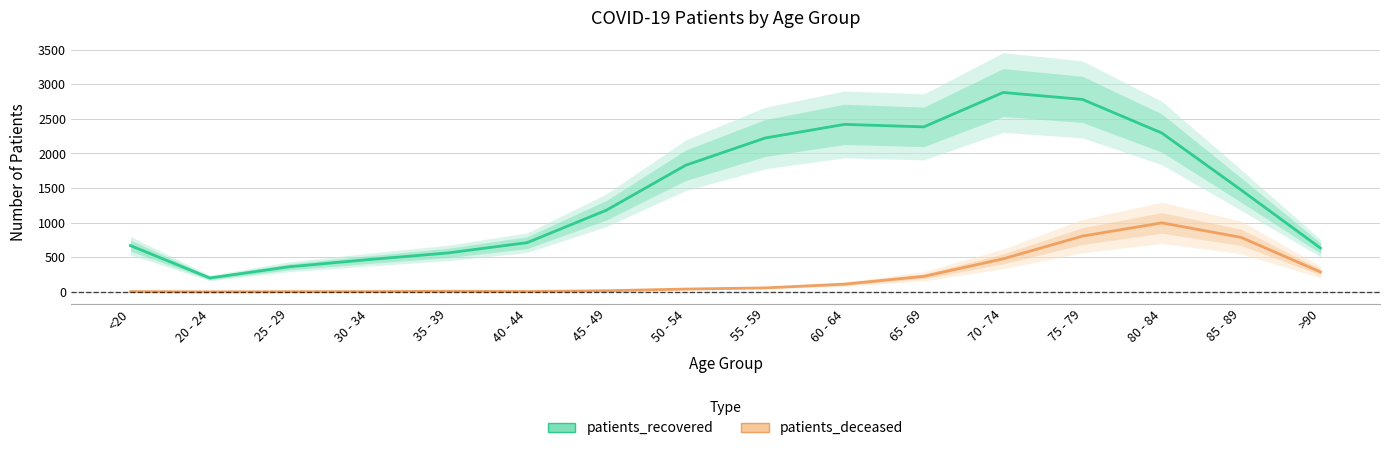

How many series are shown in this chart?

2